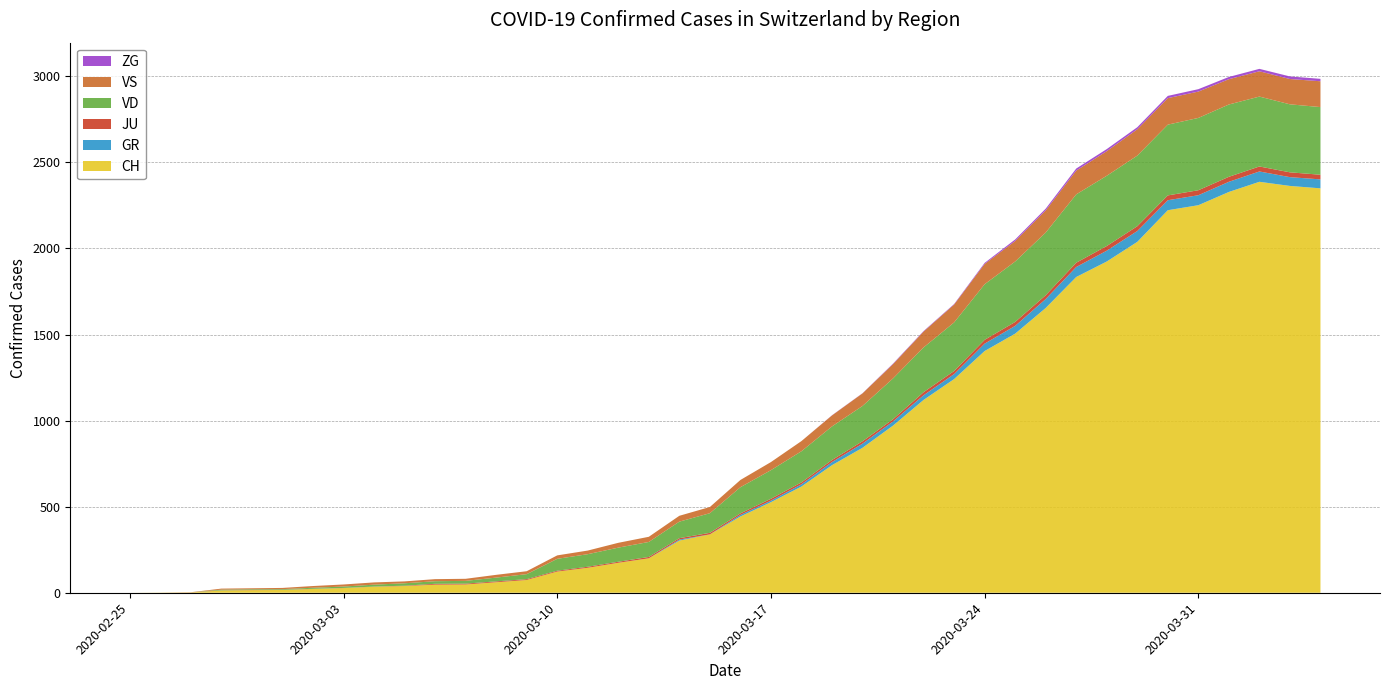

Reading left to right, transcribe all the data shown in this chart.

CH: 0	1	2	13	15	16	22	27	35	39	47	48	61	74	123	145	174	200	303	339	443	526	617	741	842	971	1120	1241	1404	1505	1654	1834	1924	2038	2222	2251	2328	2387	2363	2349
GR: 0	0	0	0	0	0	0	0	0	0	0	0	0	0	0	0	0	0	6	0	9	9	13	18	24	24	27	29	43	45	52	58	63	63	58	58	59	60	51	52
JU: 0	0	1	1	1	1	1	1	1	2	5	5	5	5	5	6	6	8	8	9	9	11	11	12	14	13	18	18	22	23	22	25	27	28	28	29	29	29	28	27
VD: 0	0	0	4	4	4	6	8	11	14	15	16	22	29	69	73	82	87	96	114	152	166	181	195	205	237	260	282	323	351	364	397	408	410	411	420	420	406	395	393
VS: 0	0	0	6	6	7	10	12	13	11	12	12	16	17	20	21	28	30	34	36	42	47	59	64	73	83	92	104	118	119	129	138	143	153	154	153	147	147	147	150
ZG: 0	0	0	0	0	0	0	0	0	0	0	0	0	0	0	0	0	0	0	0	0	0	0	1	1	3	3	3	6	9	10	12	12	12	13	14	13	14	15	14